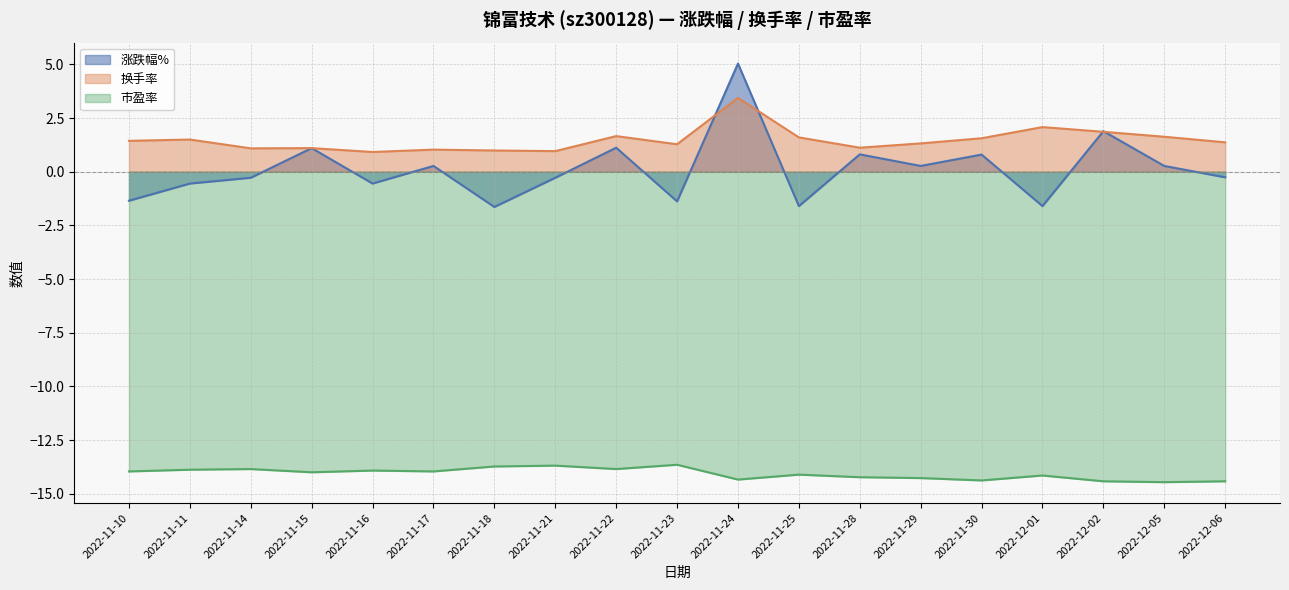

Is the value of 市盈率 at 2022-12-06 greater than the value of 换手率 at 2022-11-22?

No